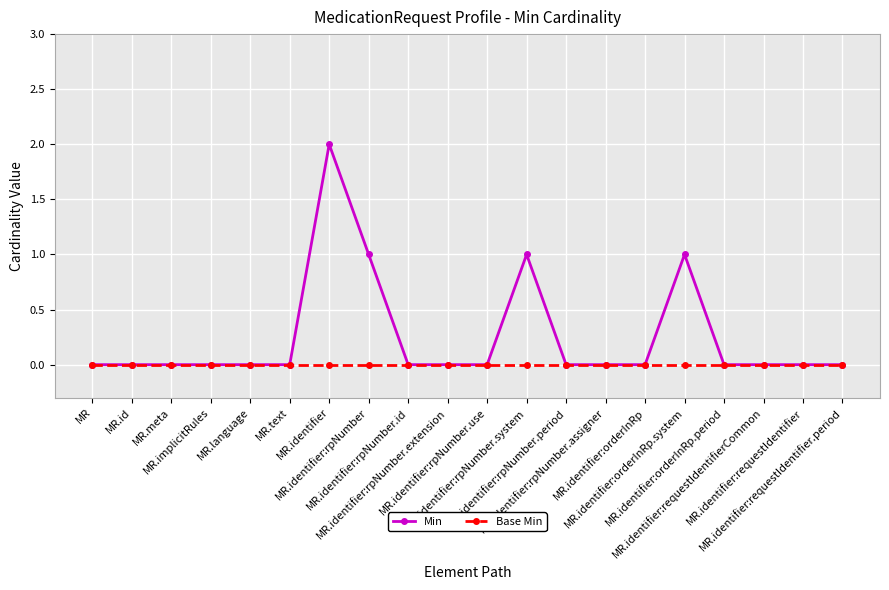

List the series in order of their peak value, highest first.

Min, Base Min